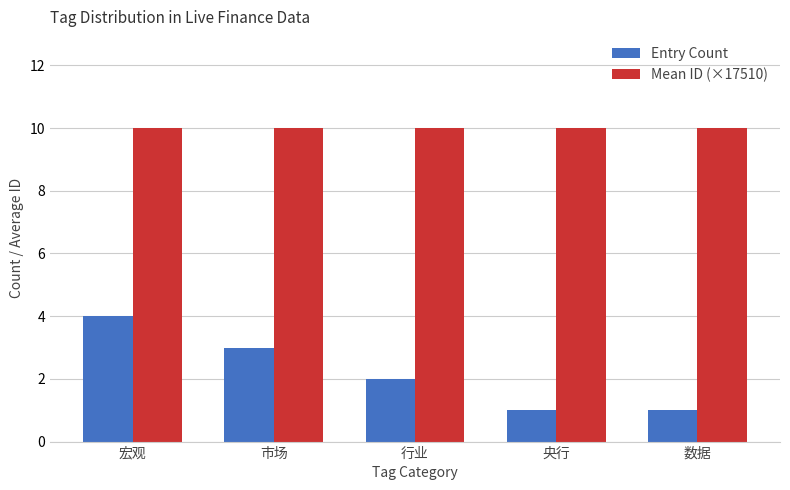

Read the Entry Count value at 央行.

1.0